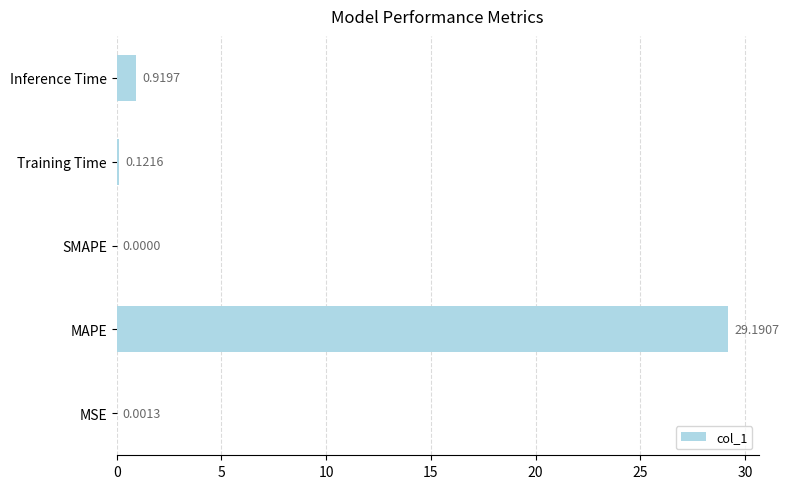

What is the sum of all values?

30.2